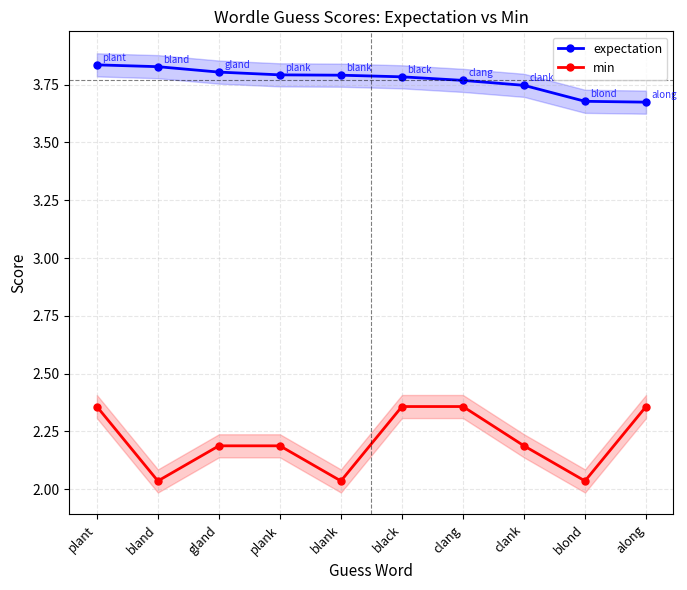

How many expectation values are between 3 and 4?

10